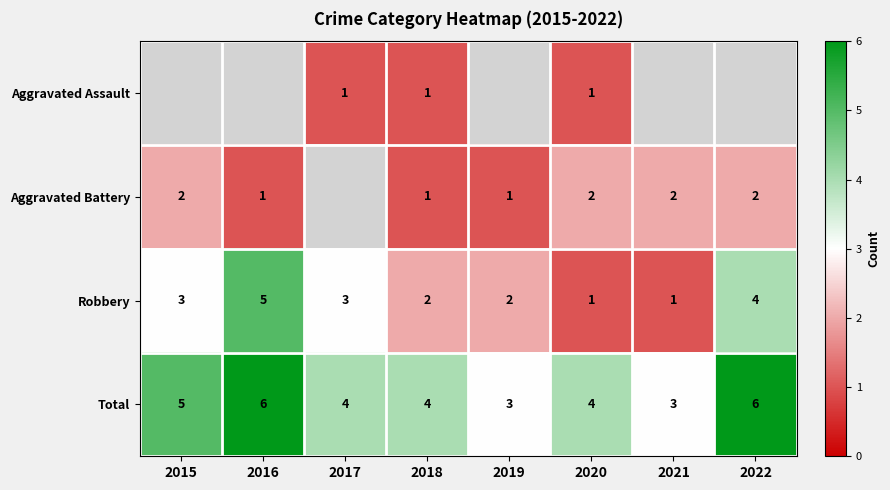

The Robbery series shows 2 at 2018. True or false?

True